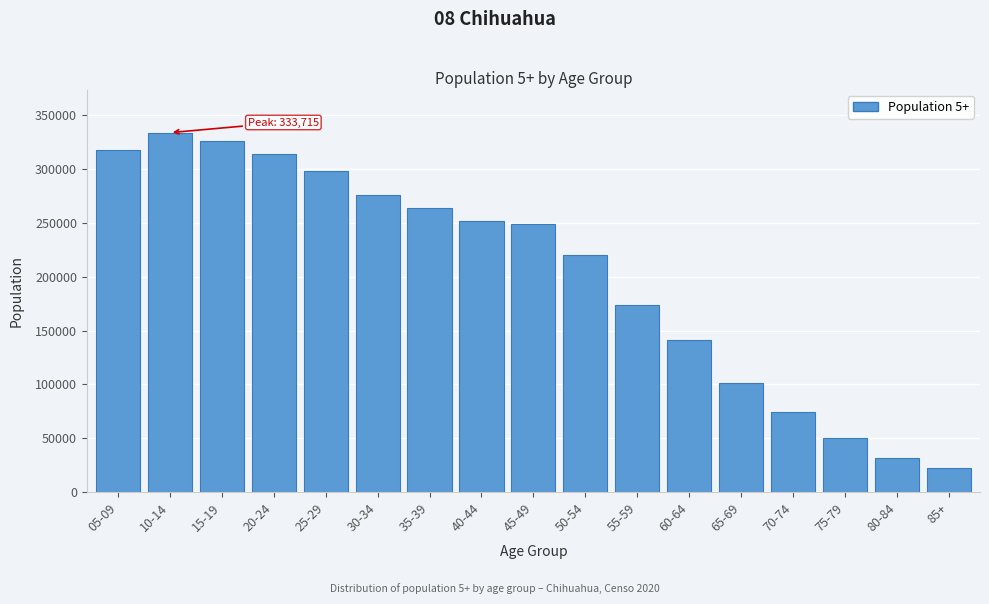

Reading right to left, what are all the values shown in this chart?

85+=22346	80-84=31387	75-79=50265	70-74=74018	65-69=100944	60-64=140861	55-59=173639	50-54=219930	45-49=248522	40-44=251983	35-39=263669	30-34=275644	25-29=298299	20-24=314067	15-19=326333	10-14=333715	05-09=317322